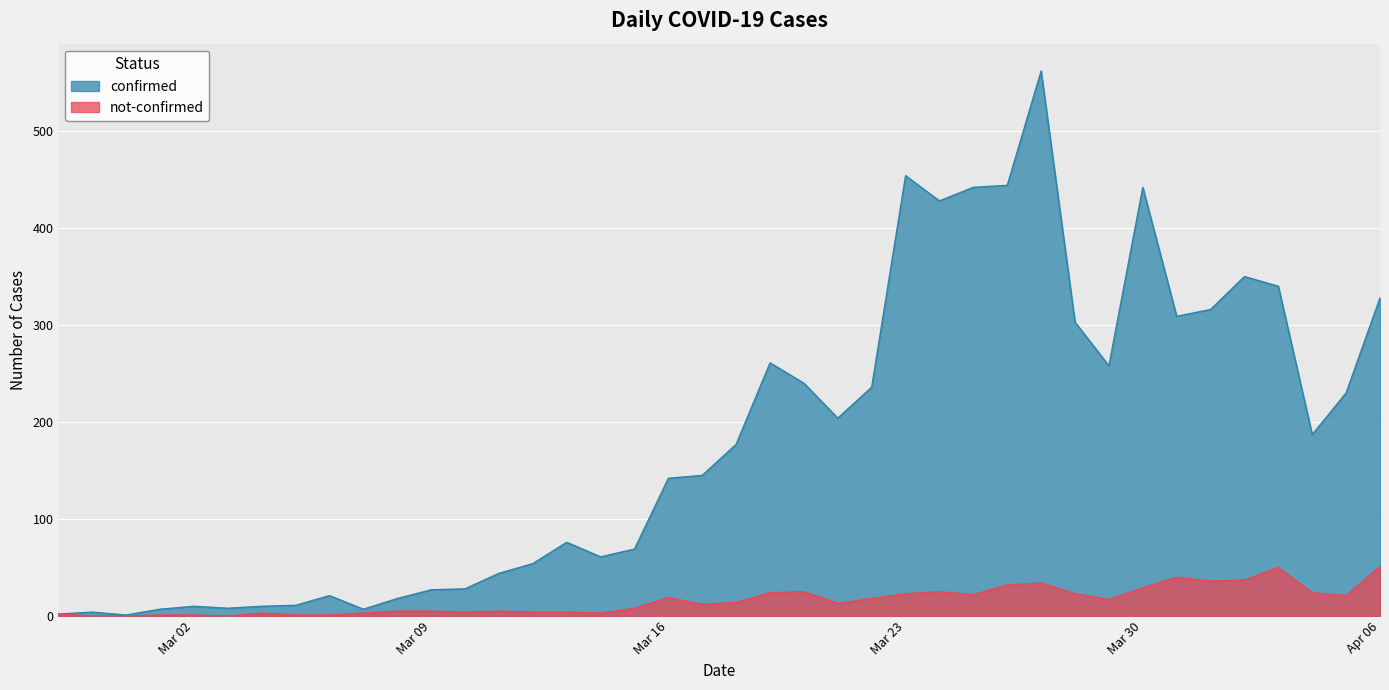

What value does the confirmed series have at 2020-03-15, to the nearest 100?

100